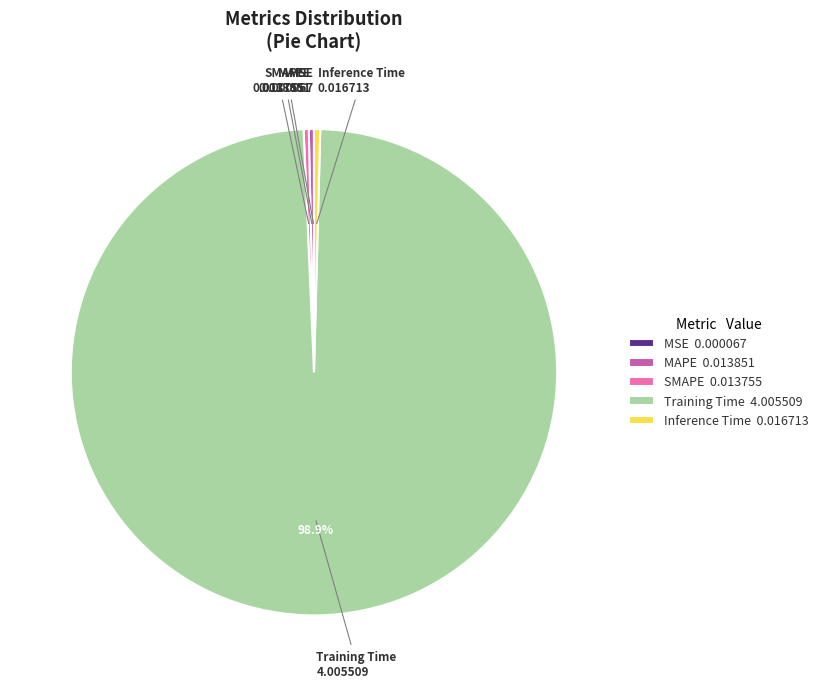

Is there any slice that represents more than half of the pie?

Yes